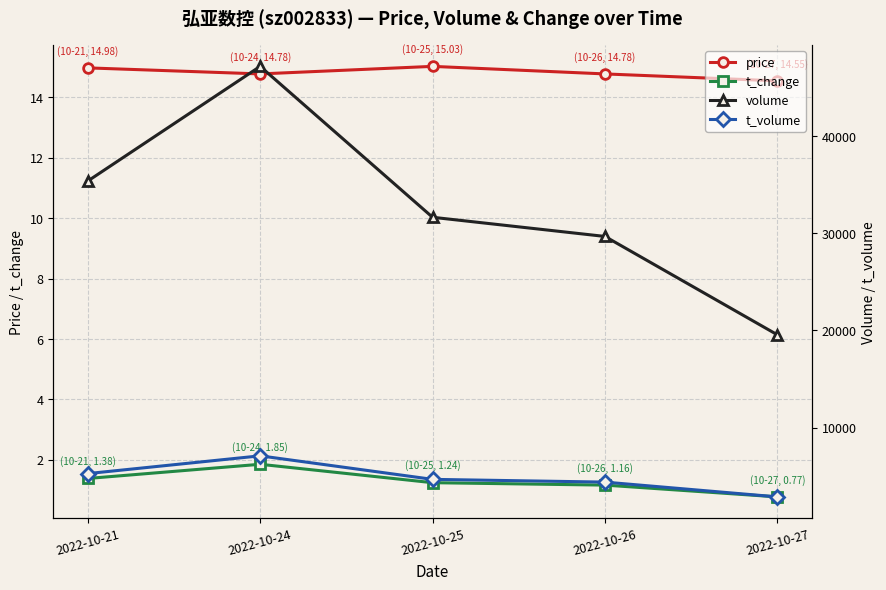

What is the total value across all series at 2022-10-25?

36333.3